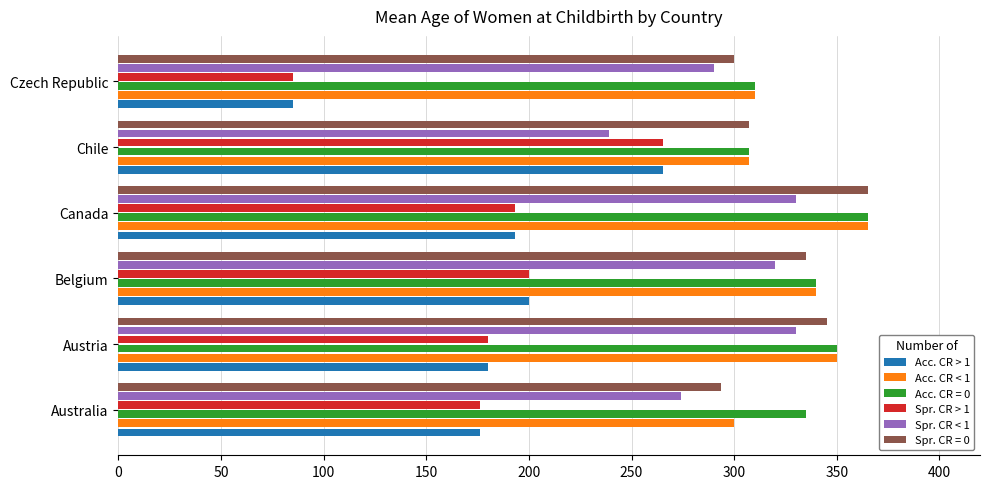

At which category is the sum across all series the highest?

Canada